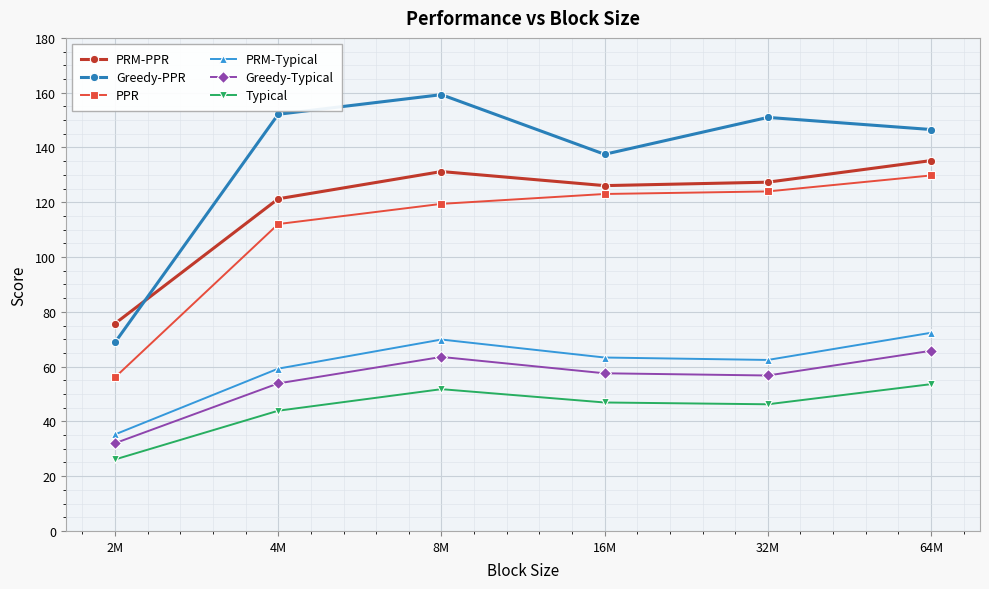

What is the average value of the Greedy-PPR series?

135.9